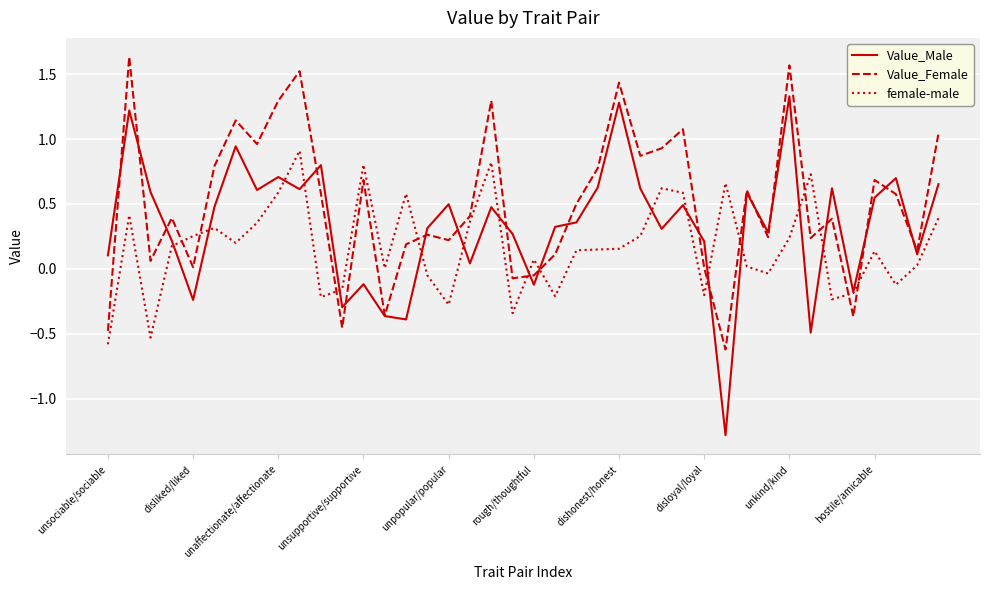

True or false: Value_Male and Value_Female intersect in this chart.

True